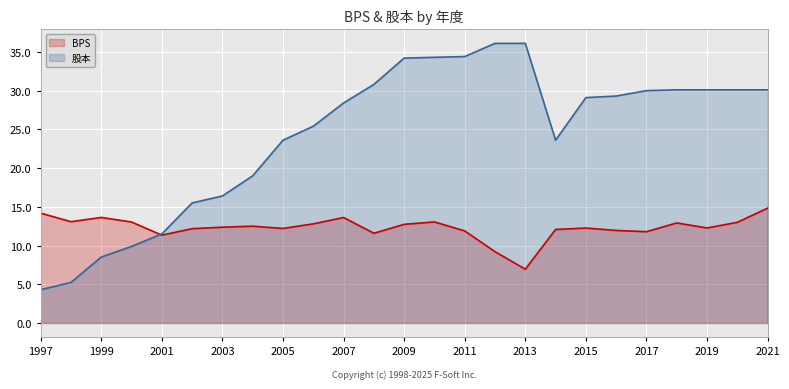

What is the spread (max minus min) of values at 2011?

22.5